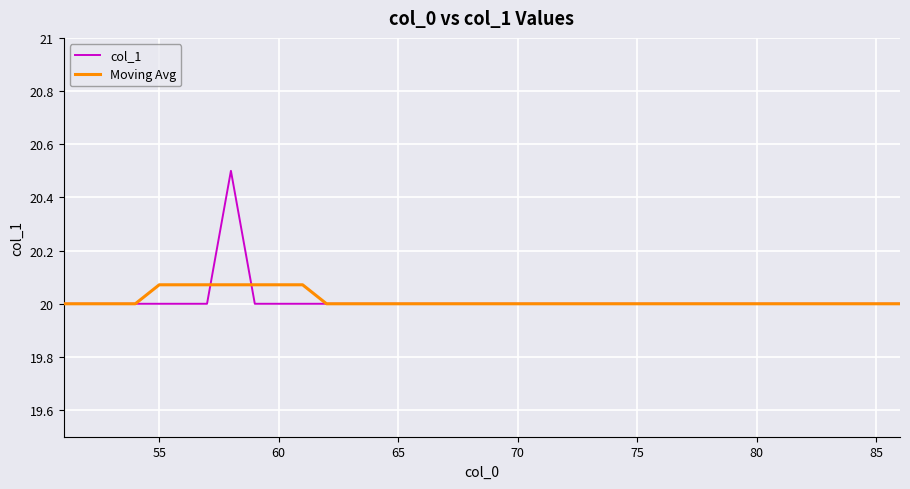

What is the average value of the Moving Avg series?

20.0